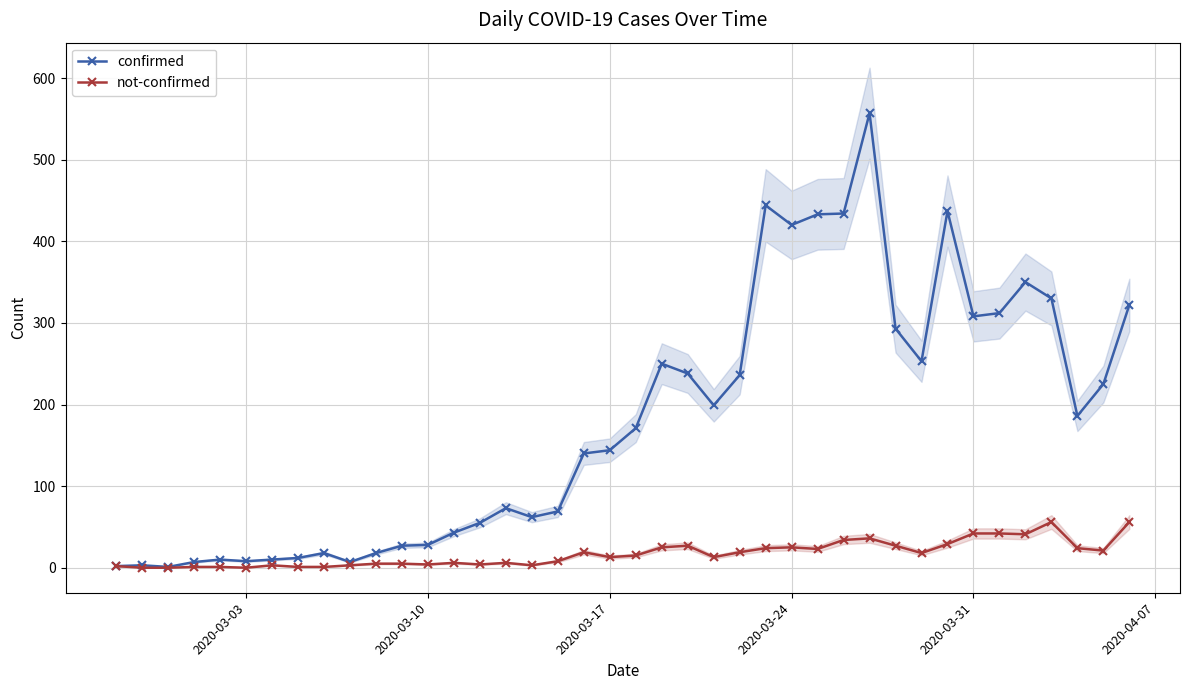

True or false: not-confirmed has more than 0 interior local peaks.

True